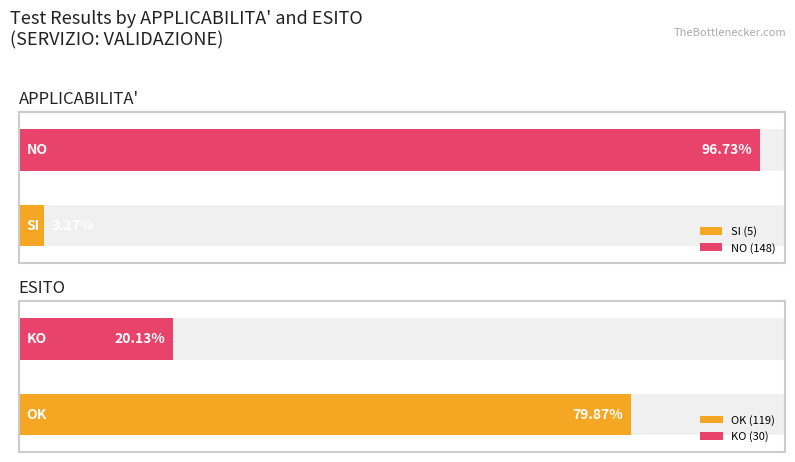

What position from the right is SI?

2